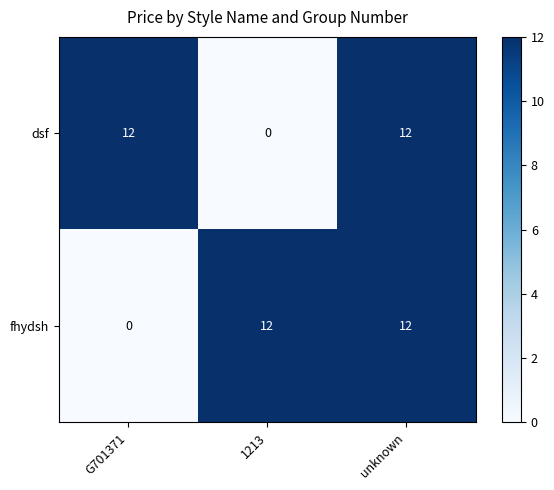

What is the greatest value displayed?

12